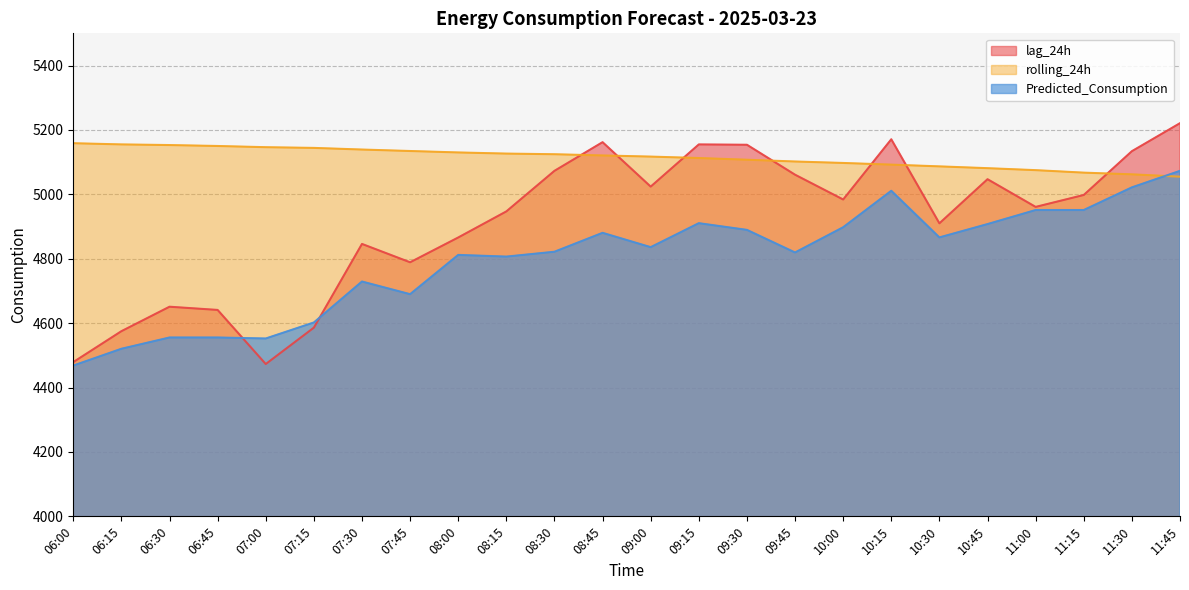

Which series has the largest total across all categories?

rolling_24h